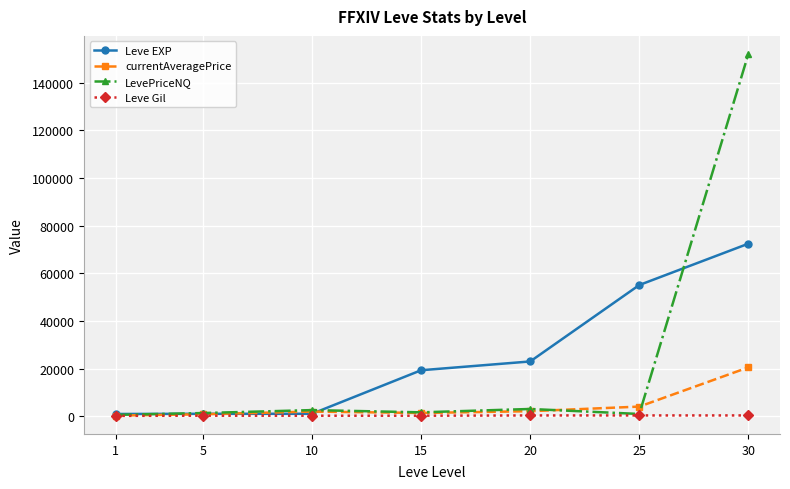

What is the value of the Leve EXP point at the 4th from the left?

19270.0